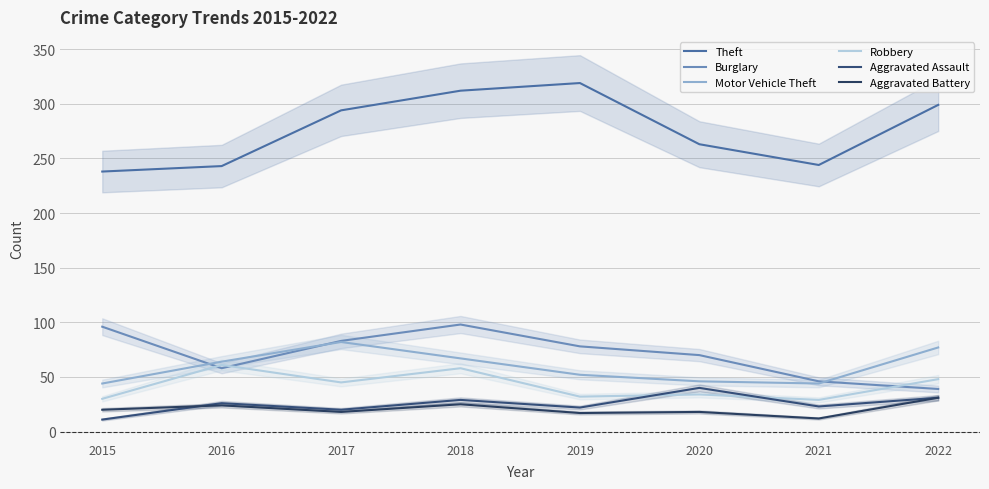

Which series has the largest total across all categories?

Theft